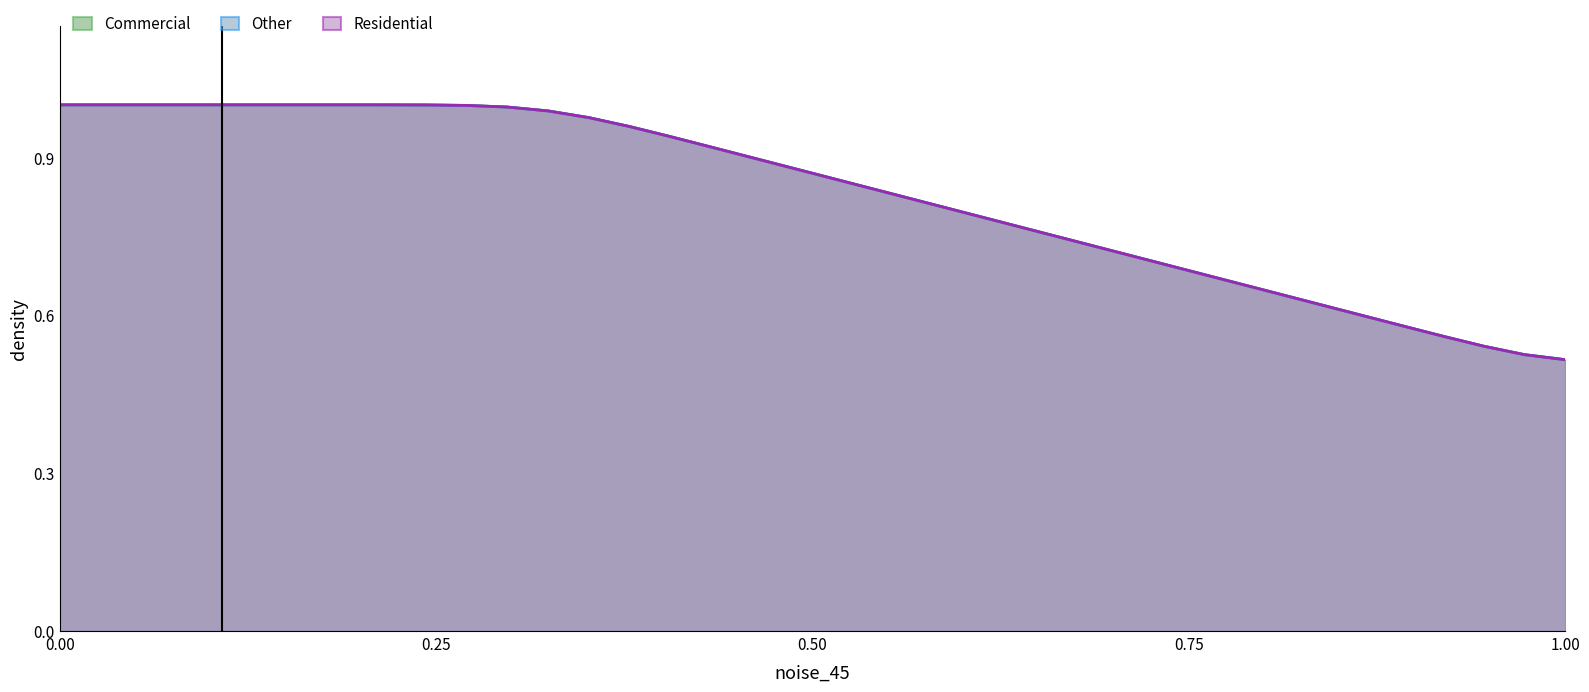

What is the sum of all Commercial values?

31.5